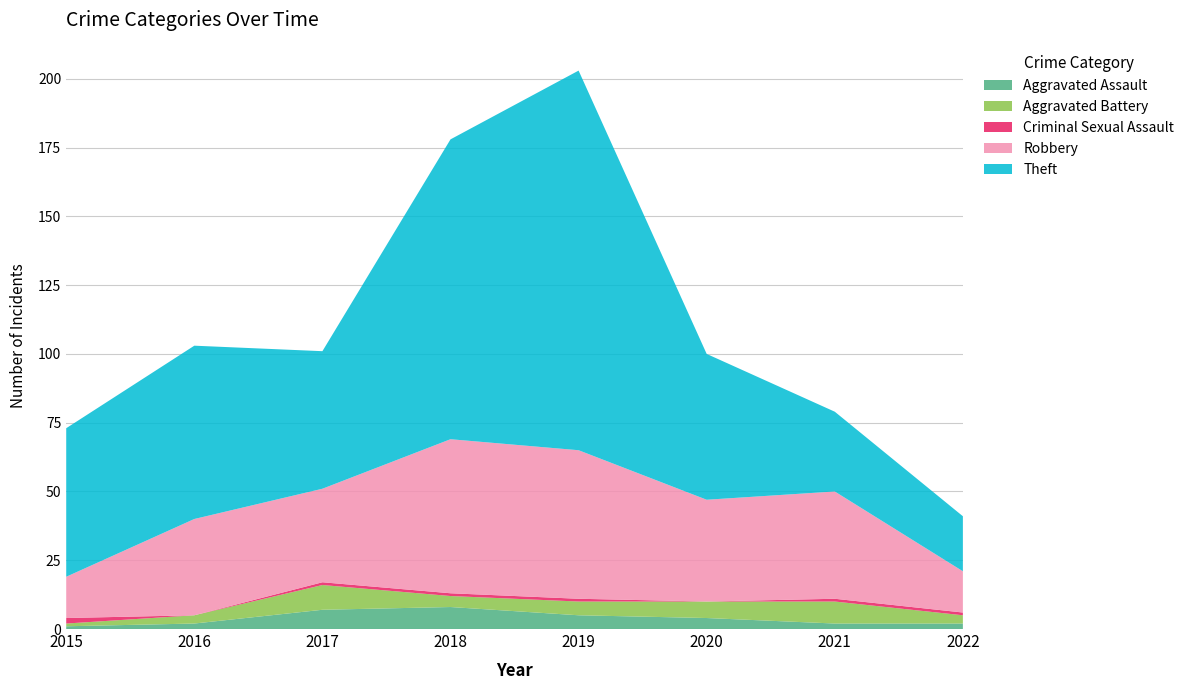

Reading left to right, transcribe all the data shown in this chart.

Aggravated Assault: 1	2	7	8	5	4	2	2
Aggravated Battery: 1	3	9	4	5	6	8	3
Criminal Sexual Assault: 2	0	1	1	1	0	1	1
Robbery: 15	35	34	56	54	37	39	15
Theft: 54	63	50	109	138	53	29	20